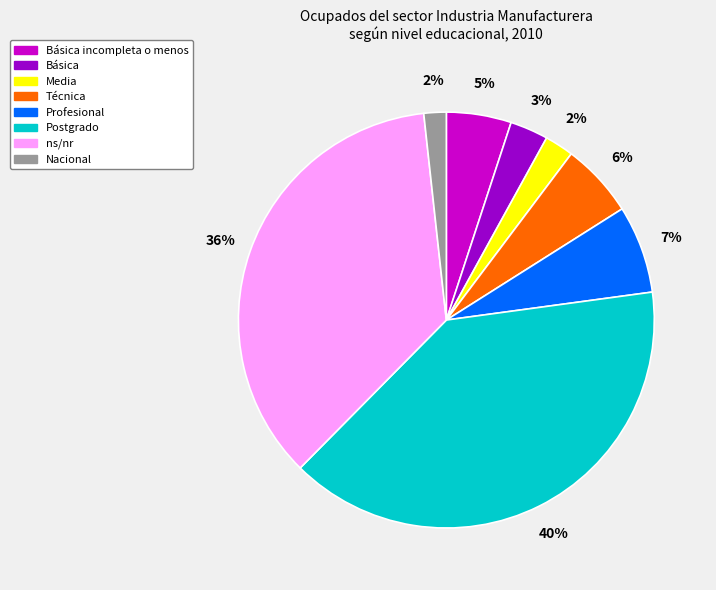

To the nearest percent, what is the difference between the largest and smallest slice percentages?

38%